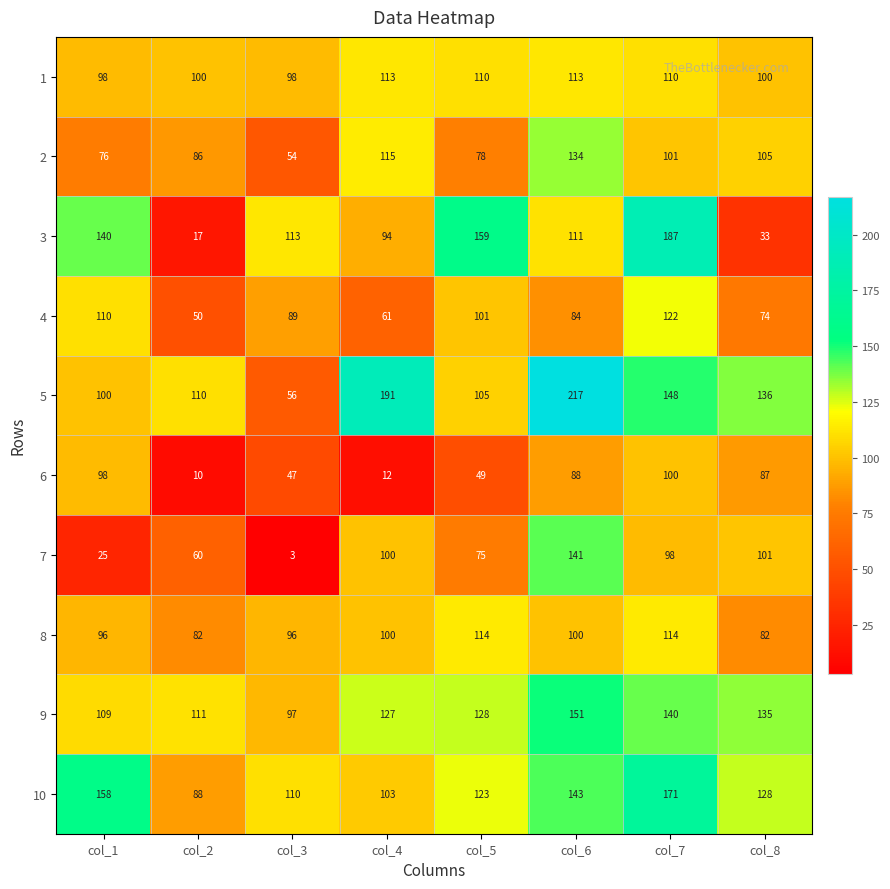

What is the spread (max minus min) of values at col_4?

179